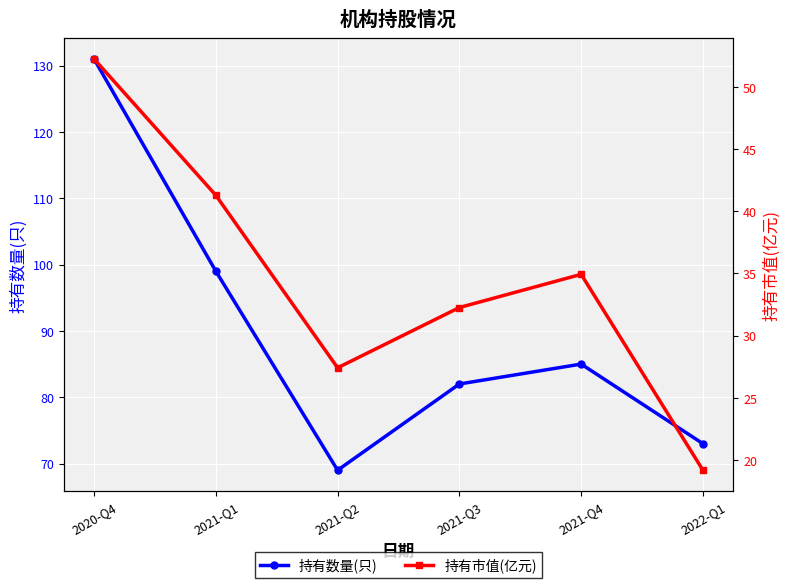

The value of 持有市值(亿元) at 2020-Q4 is 84.1. True or false?

False